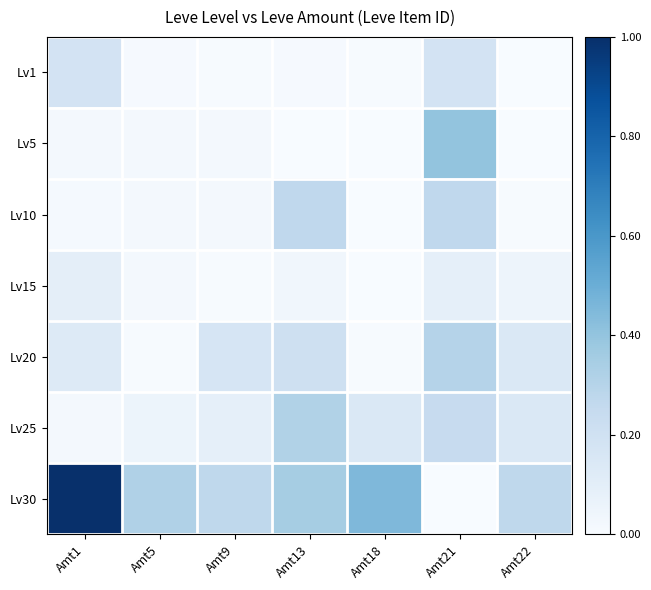

At which category does the chart reach its minimum across all series?

Amt21